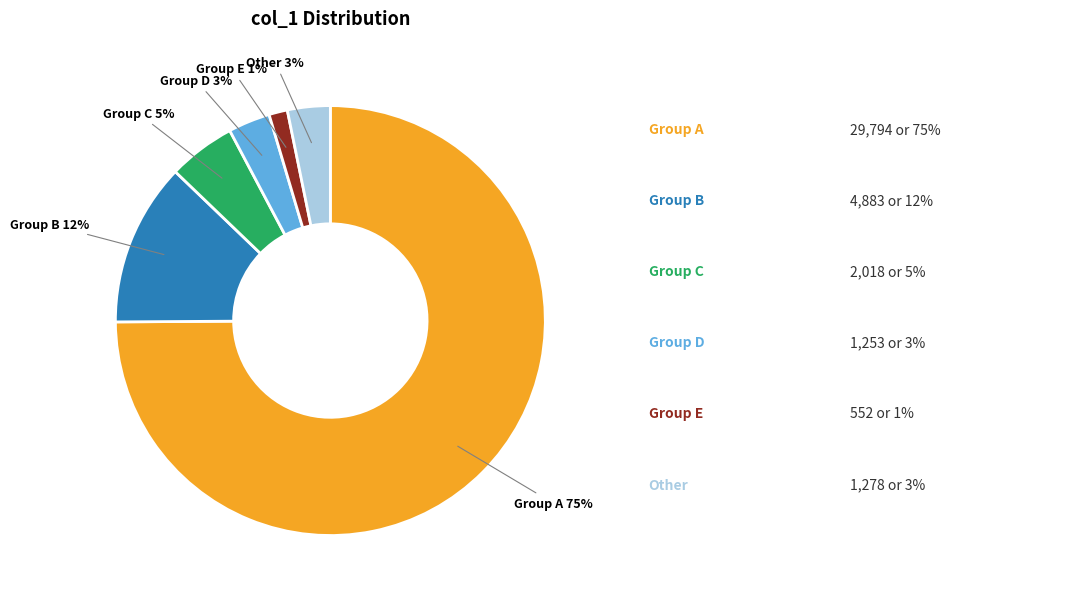

Is there any slice that represents more than half of the pie?

Yes